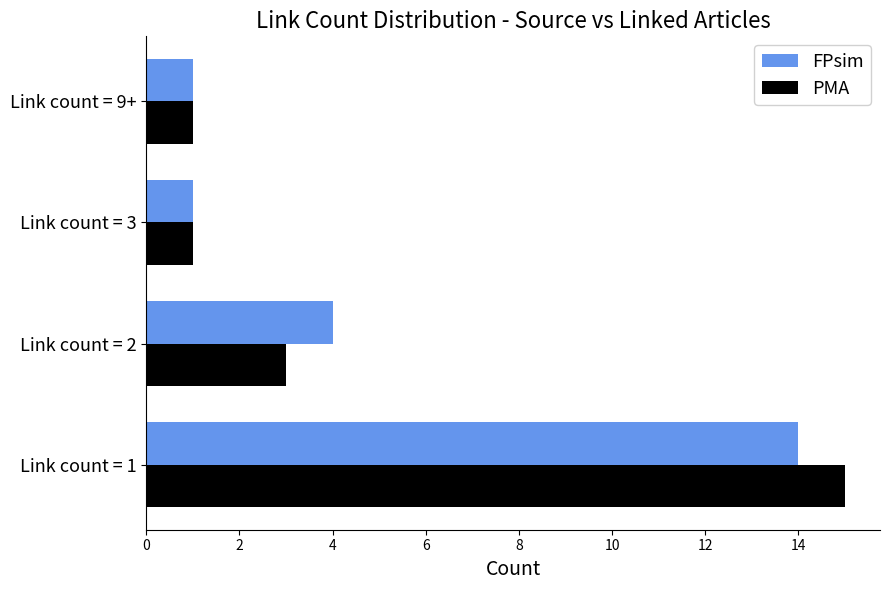

Rank the series by their maximum value, from lowest to highest.

FPsim, PMA